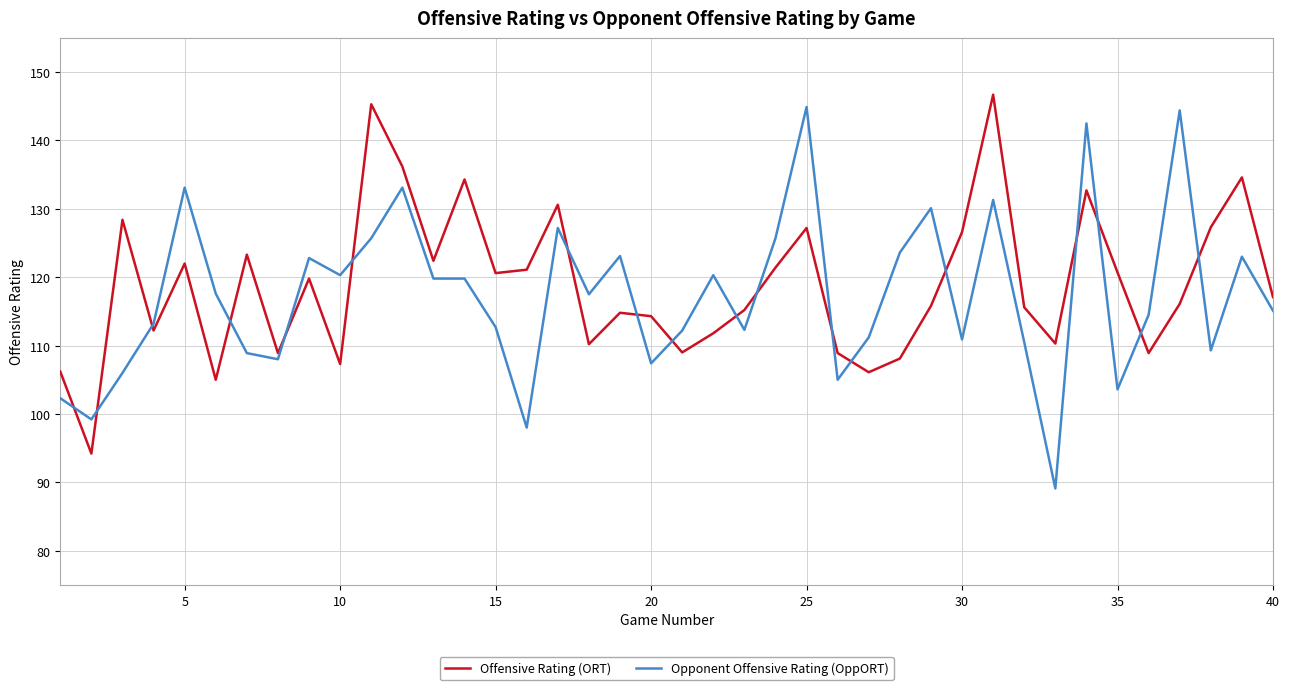

What are all the series names shown in the legend?

Offensive Rating (ORT), Opponent Offensive Rating (OppORT)